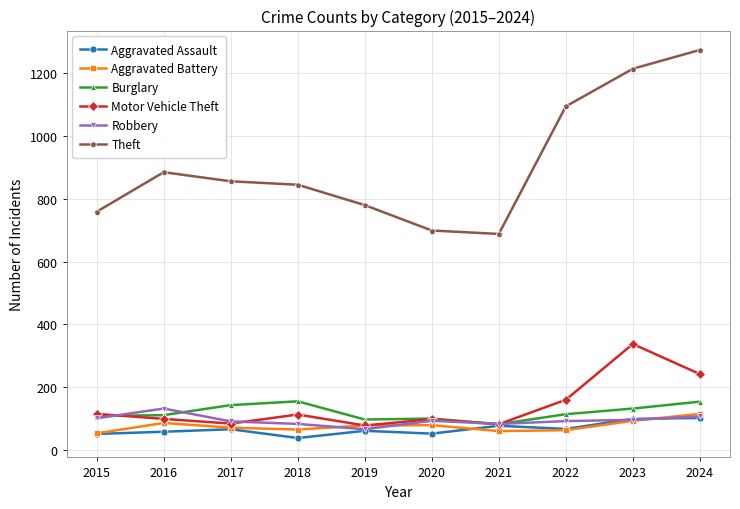

What is the difference between the highest and lowest values at 2024?

1174